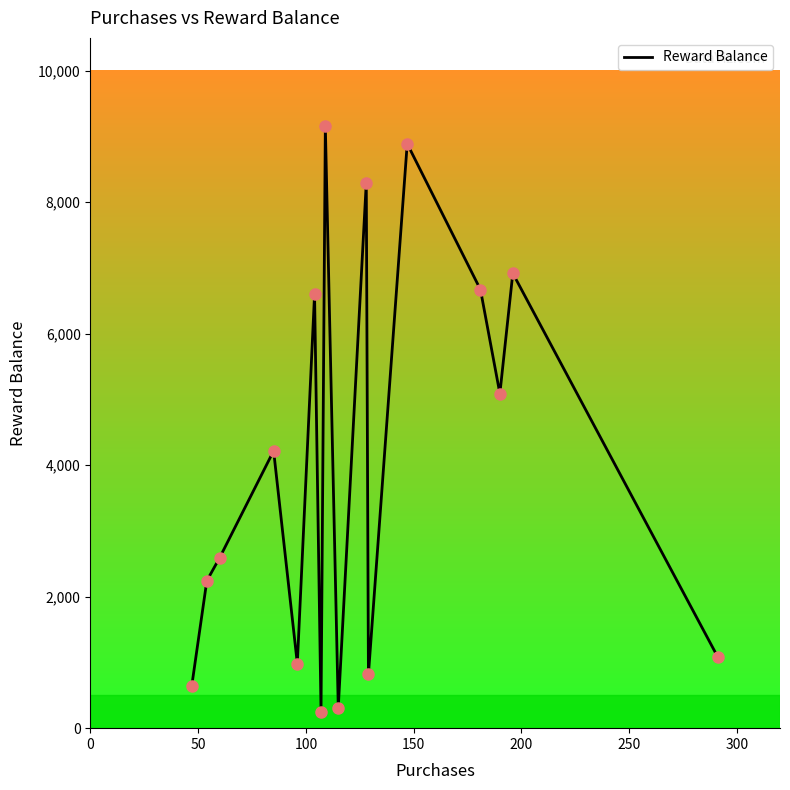

What is the smallest value displayed?

253